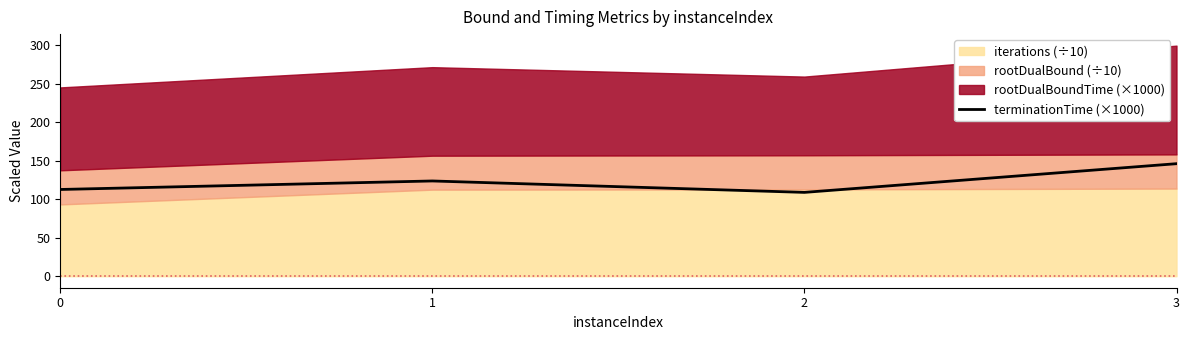

Reading right to left, extract all data points from this chart.

3=146.2	2=108.9	1=123.8	0=112.7